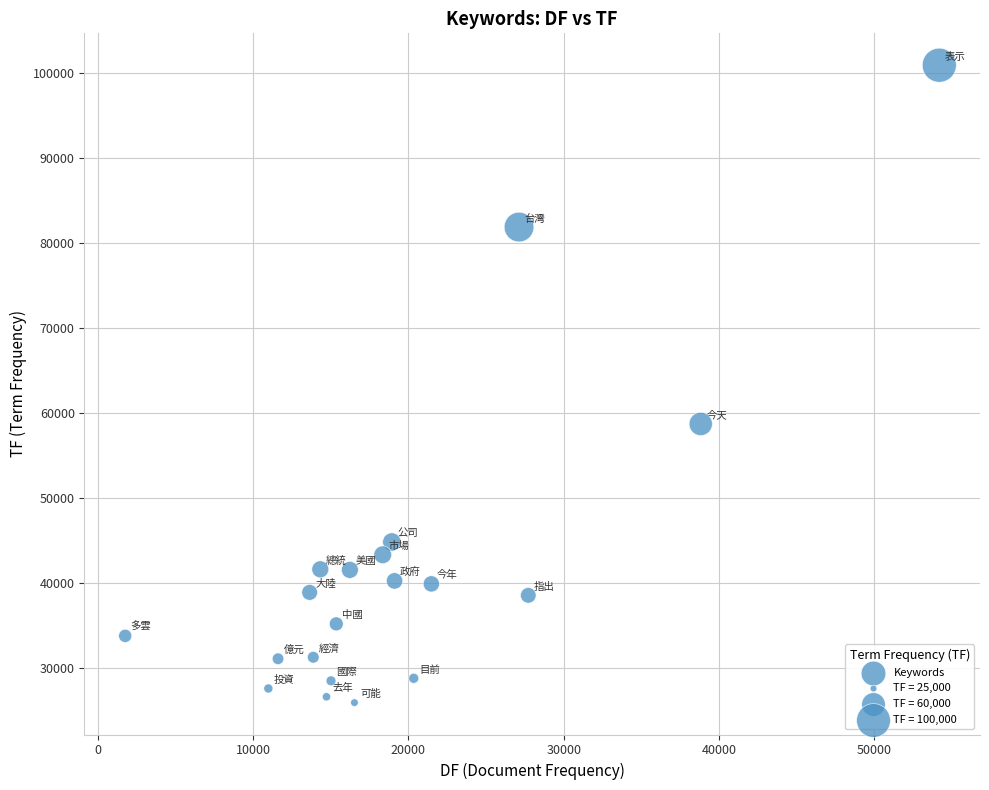

What Y value in the scatter plot is closest to 63413?

58701